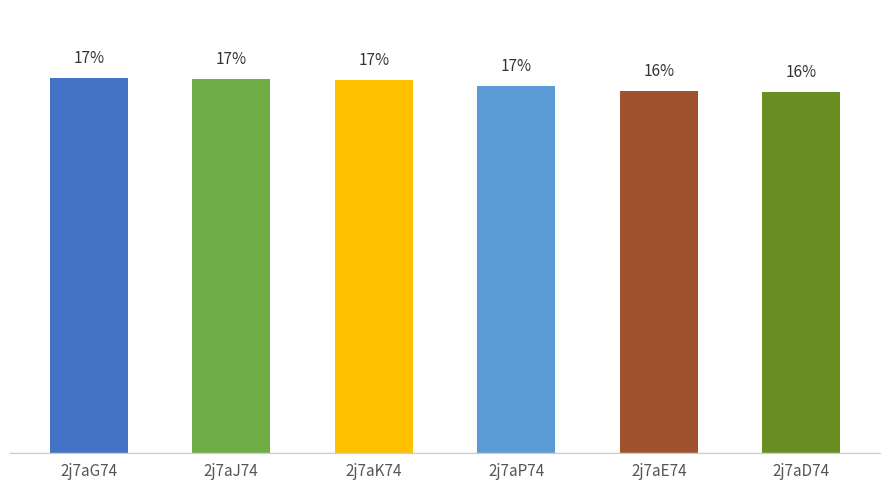

What is the label of the 2nd bar from the right?

2j7aE74